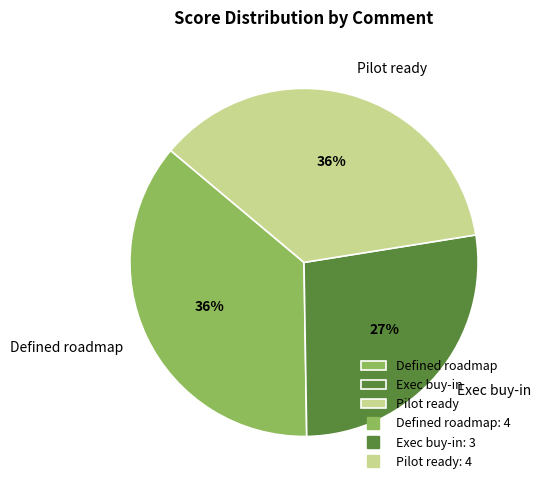

Is the sum of Defined roadmap and Exec buy-in greater than half?

Yes